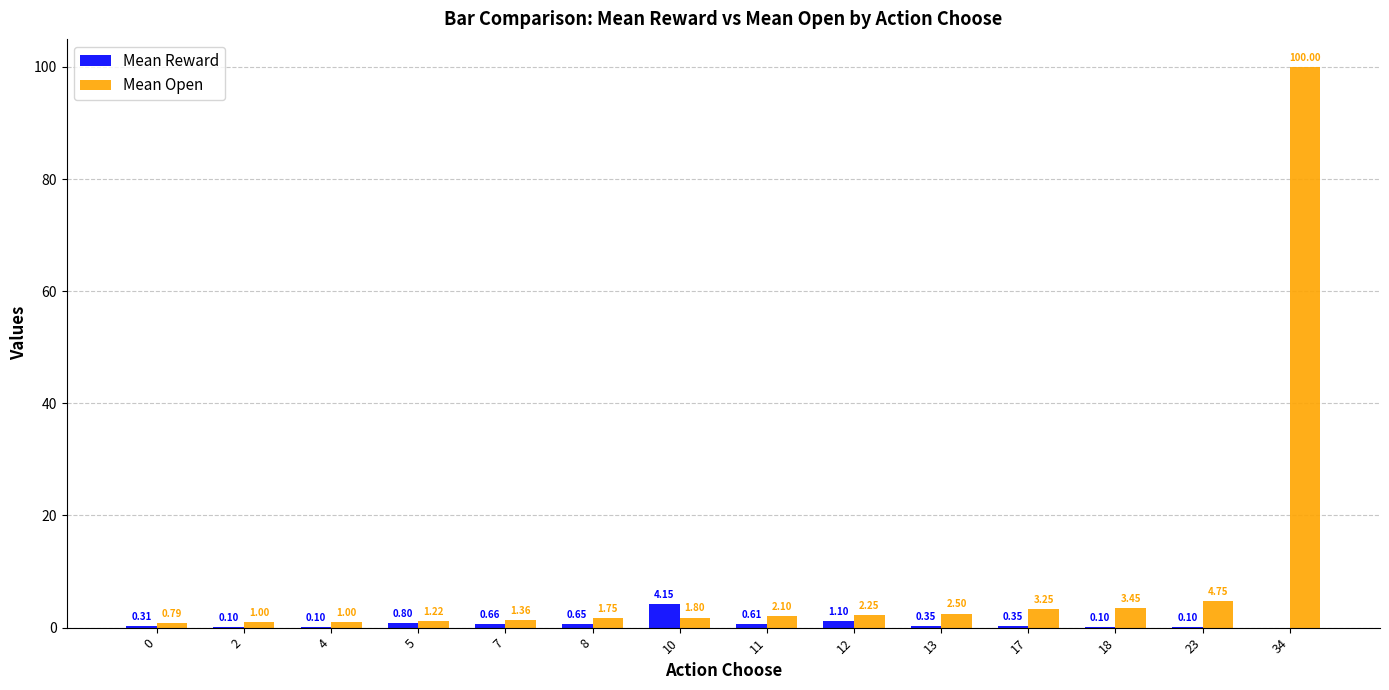

Where is Mean Reward nearest to the value 2?

12